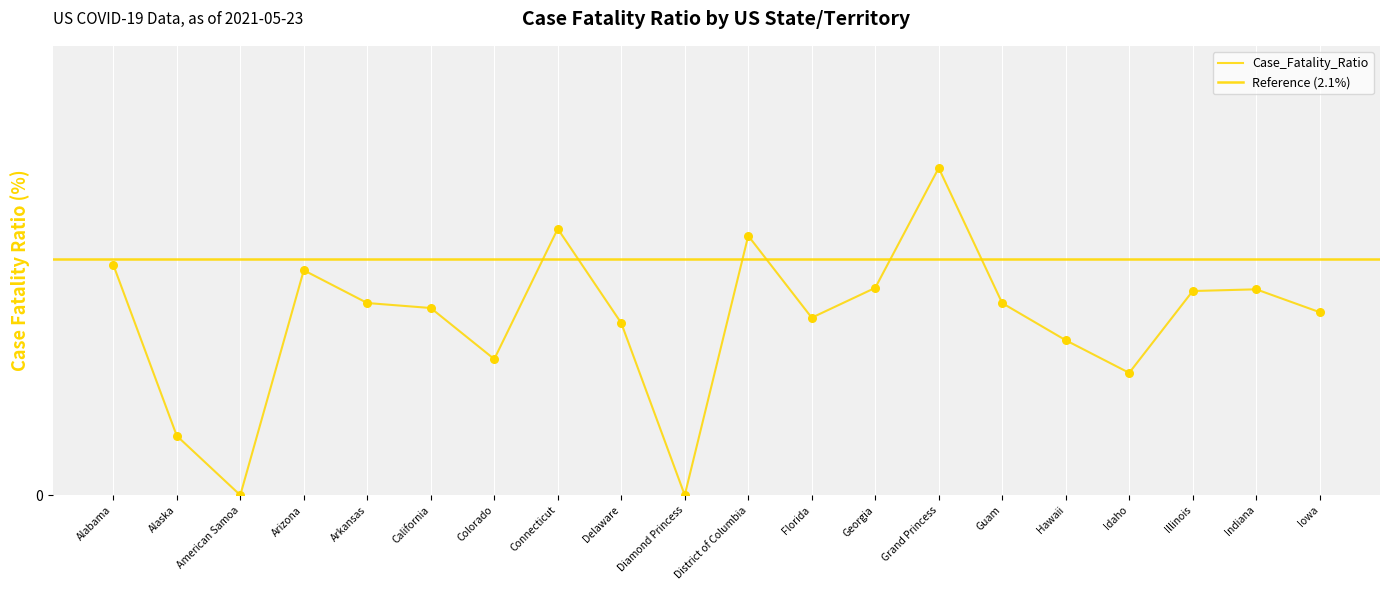

What is the ratio of the value at Idaho to the value at Indiana?

0.6